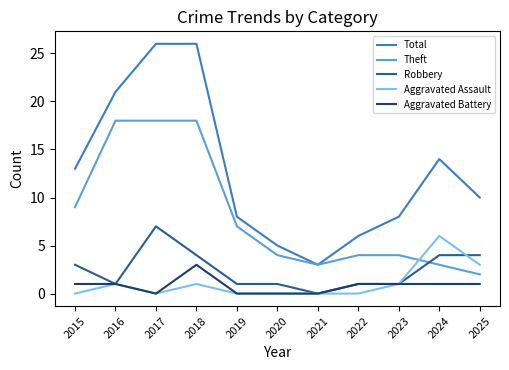

In Theft, how many points are lower than both neighbors (excluding endpoints)?

1